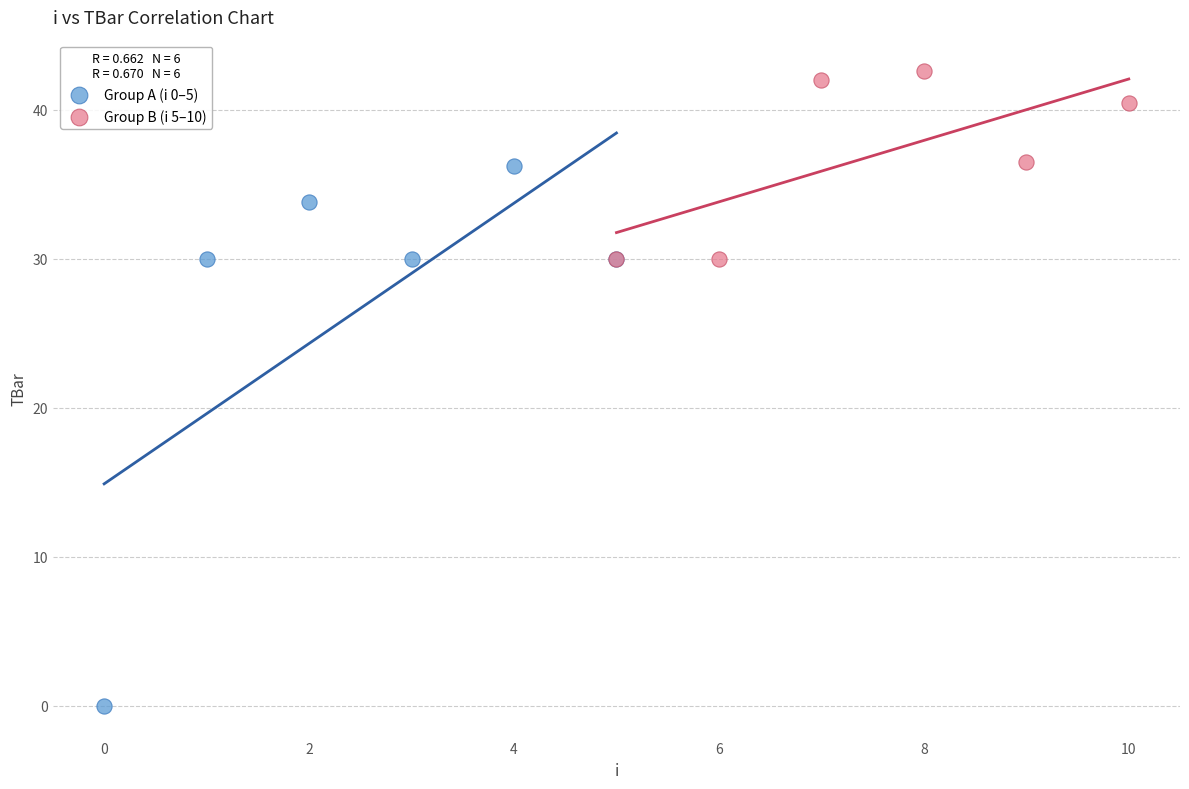

Which series reaches the minimum Y coordinate?

Group A (i 0–5)